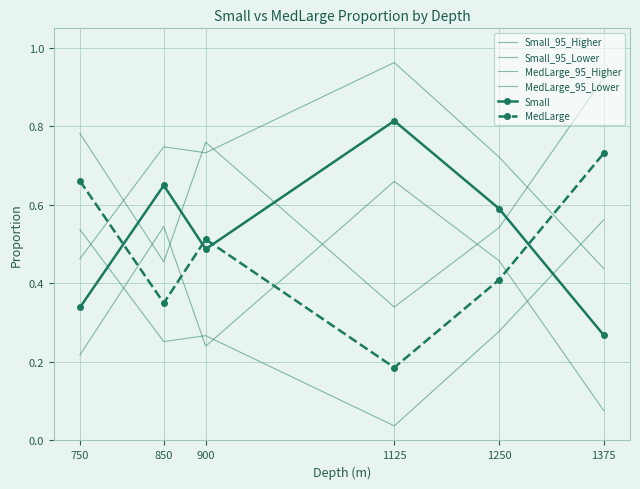

Between which two adjacent categories do MedLarge_95_Higher and Small_95_Higher first intersect?

750 and 850